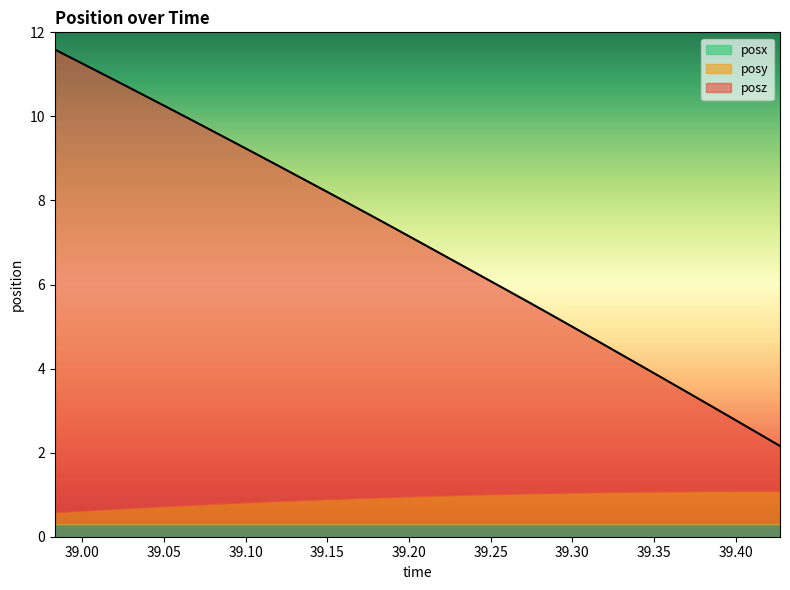

Between 17 and 4, which is larger?

17